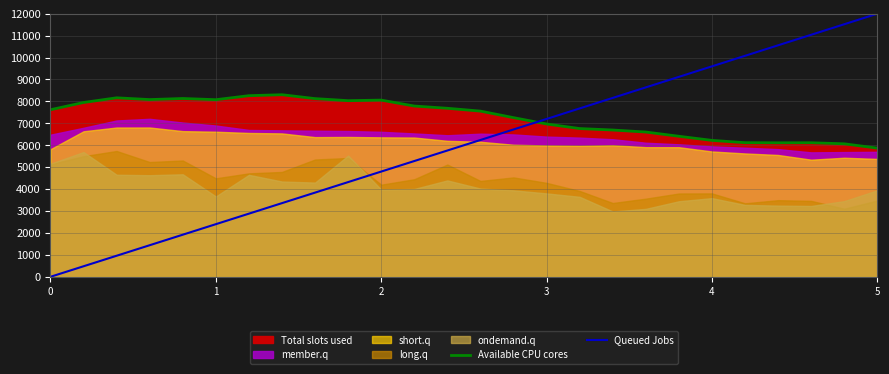

Is it true that Queued Jobs equals 4060.7 at 6?

False